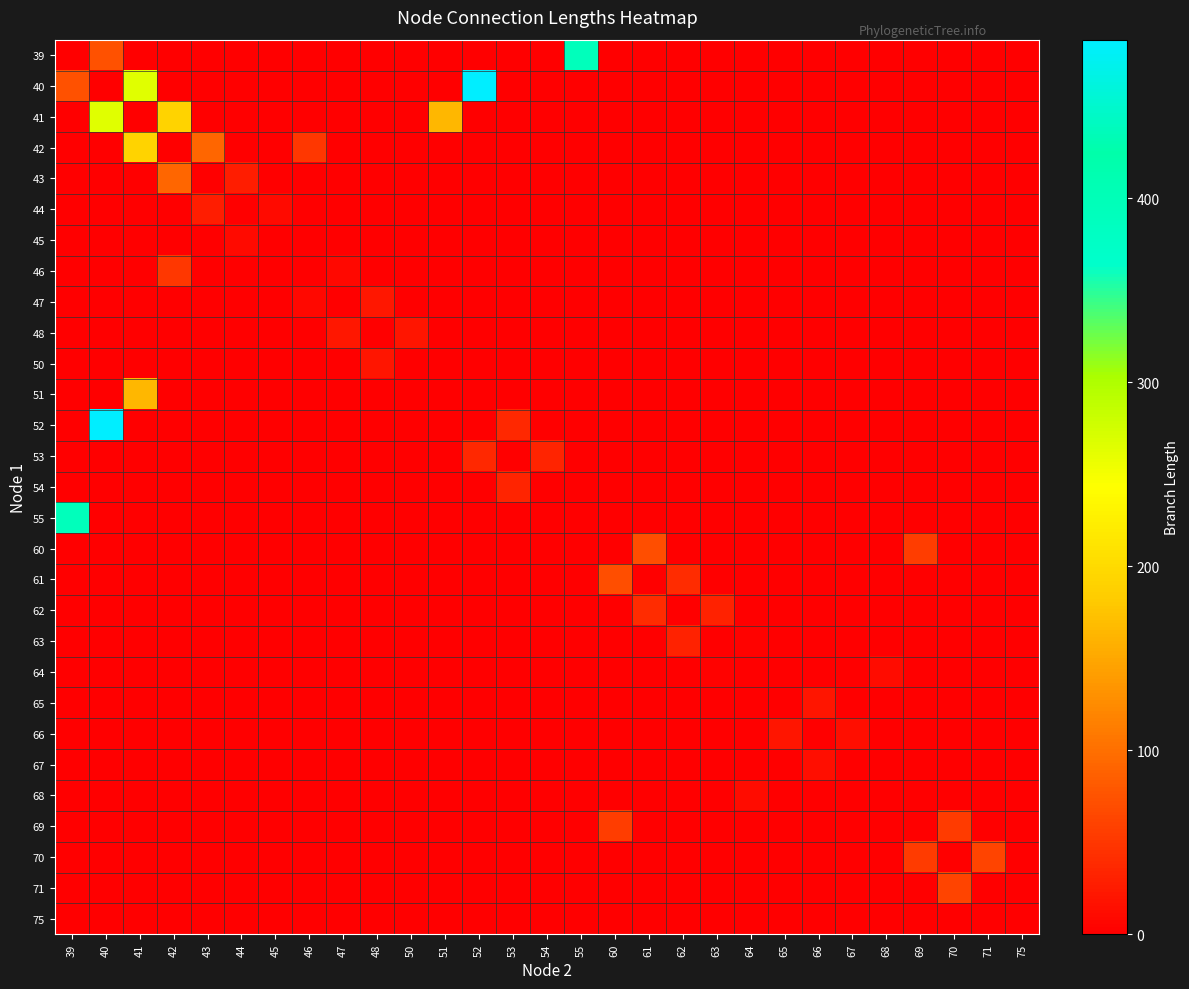

Between 53 and 71, which is larger?

53